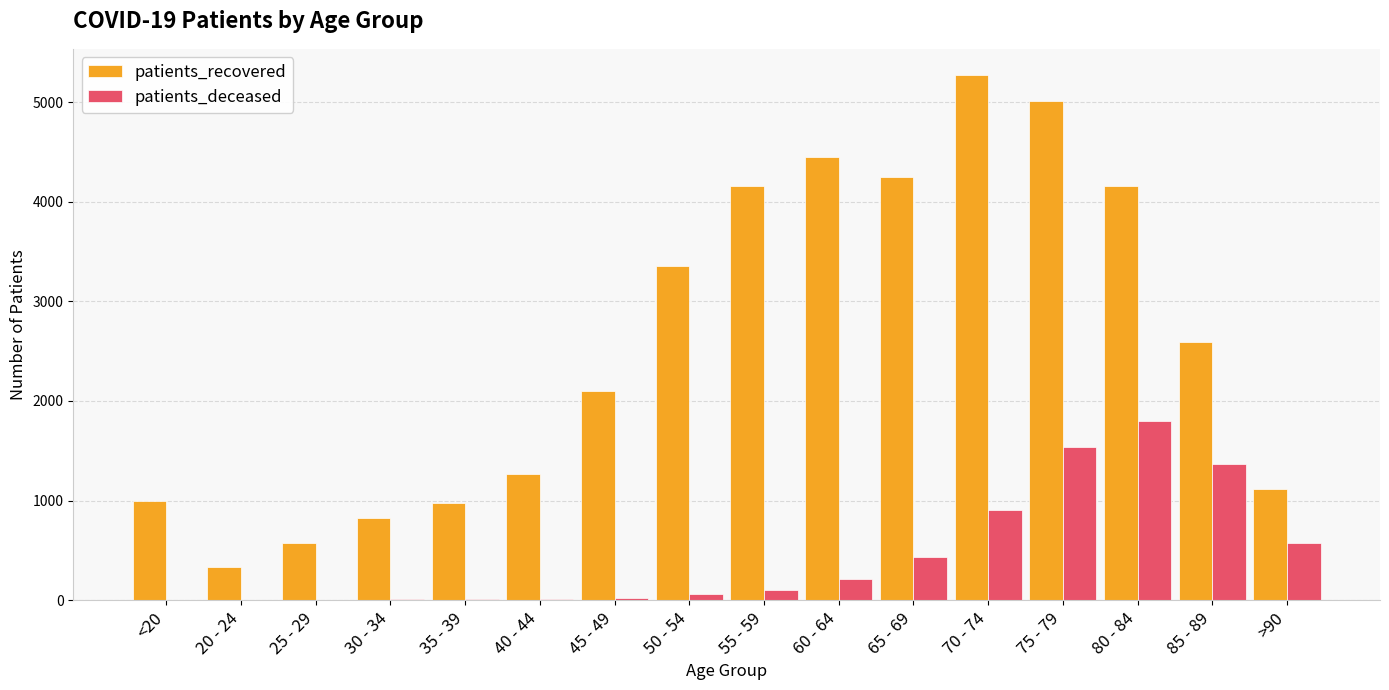

What is the spread (max minus min) of values at 45 - 49?

2076